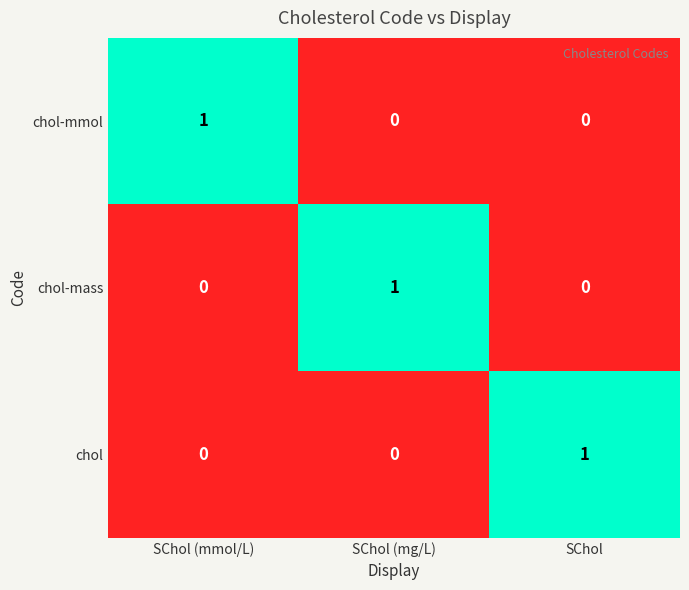

The value of chol-mass at SChol (mg/L) is 2. True or false?

False